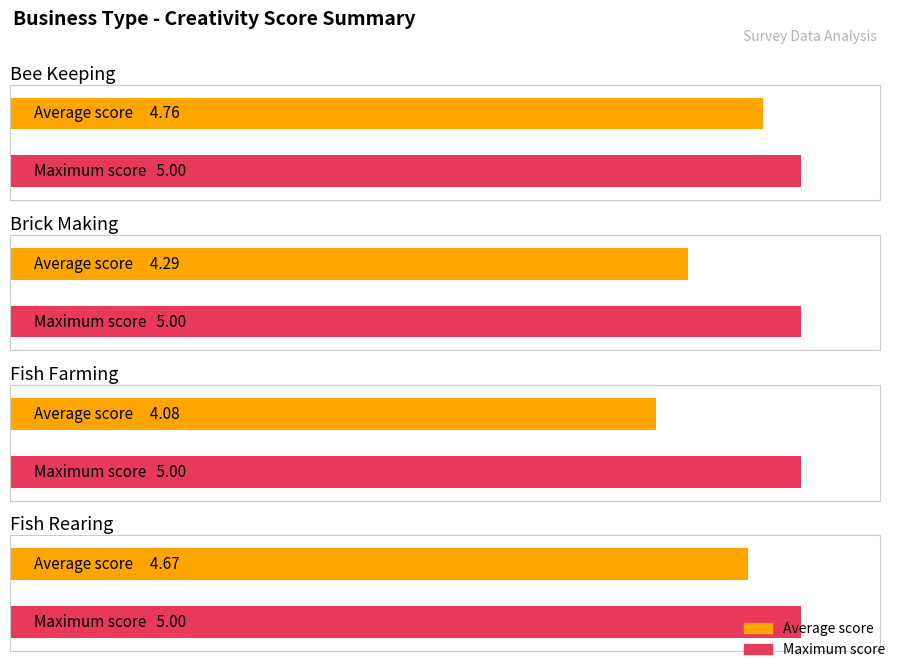

Is the value of Average Score at Bee Keeping greater than the value of Max Score at Fish Rearing?

No